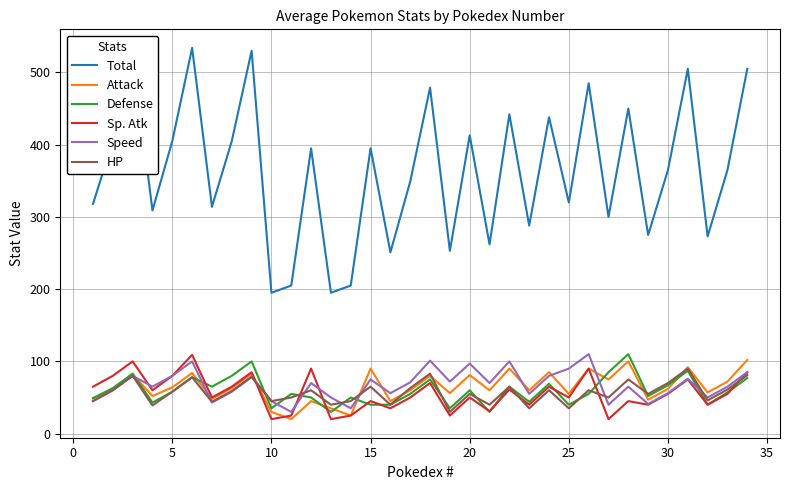

How many lines are shown in the chart?

6